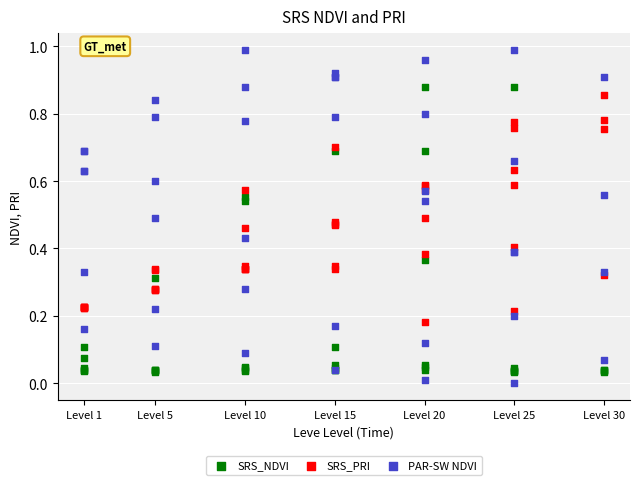

What is the X range (max minus min) for the scatter plot?

29.0